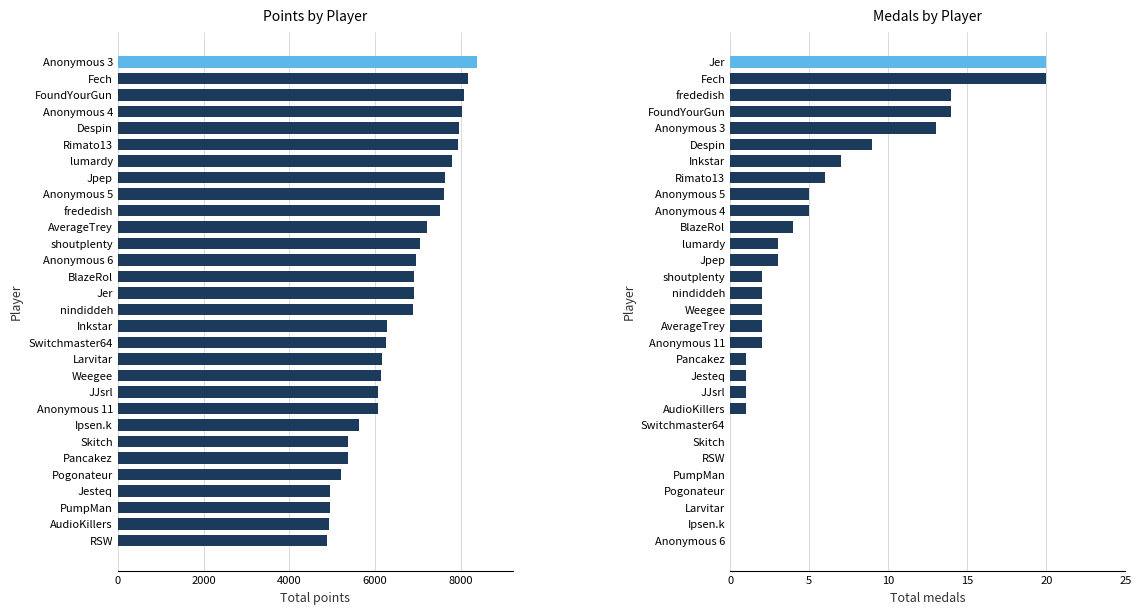

How many data points in Points are less than 6912?

15